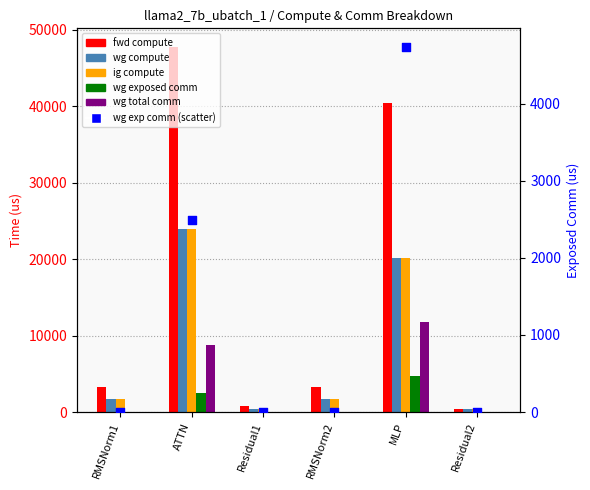

Which series has the largest Y range (max minus min)?

fwd compute